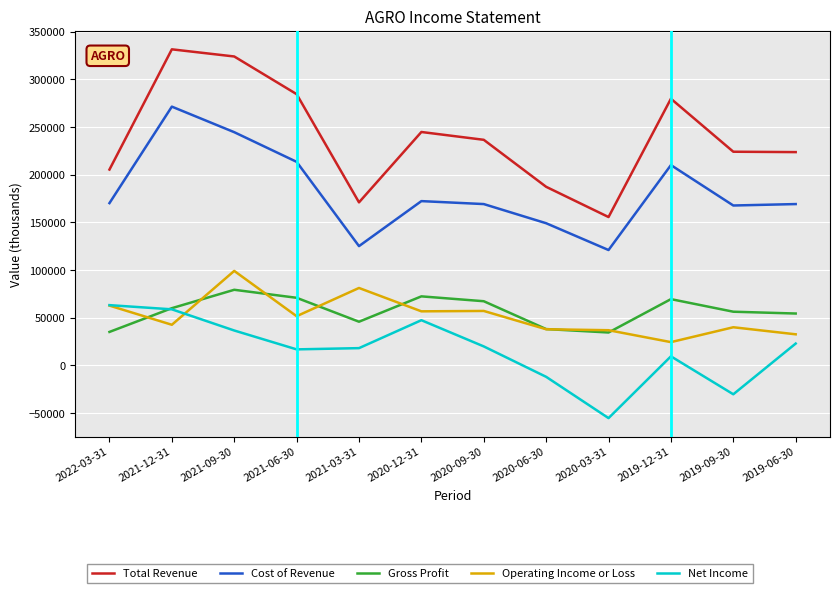

What are all the series names shown in the legend?

Total Revenue, Cost of Revenue, Gross Profit, Operating Income or Loss, Net Income